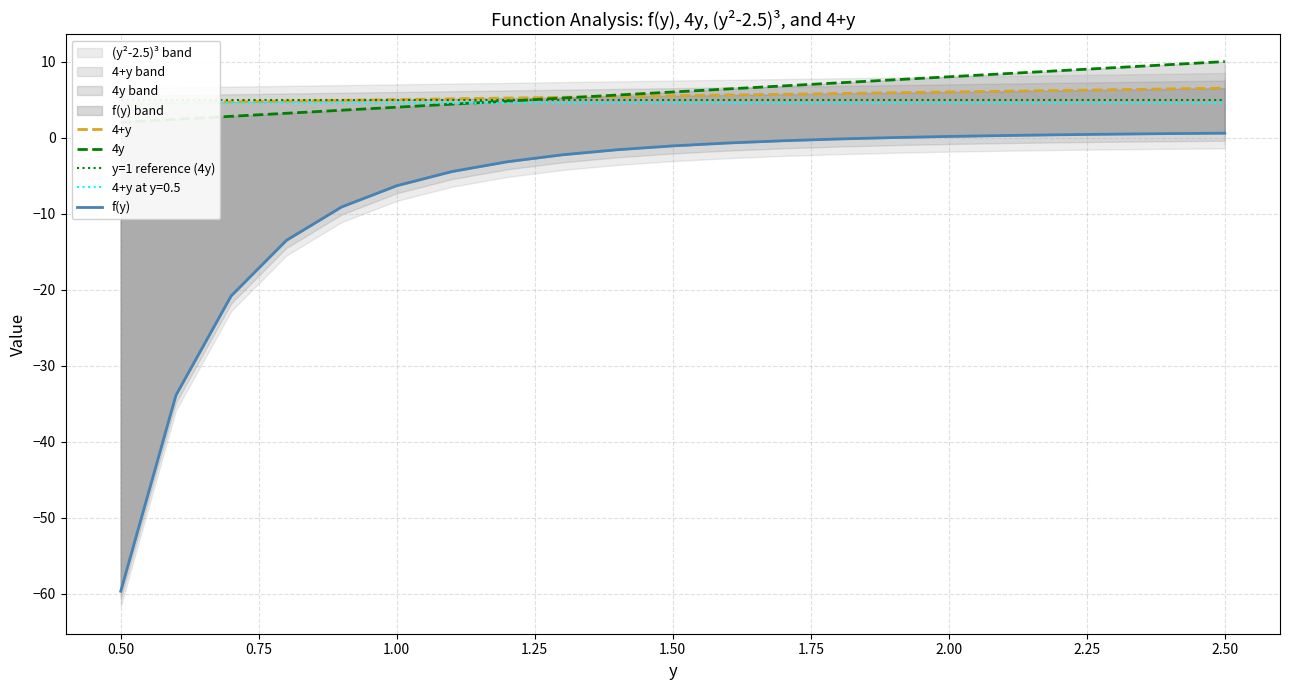

At how many categories does at least one series exceed 2?

21